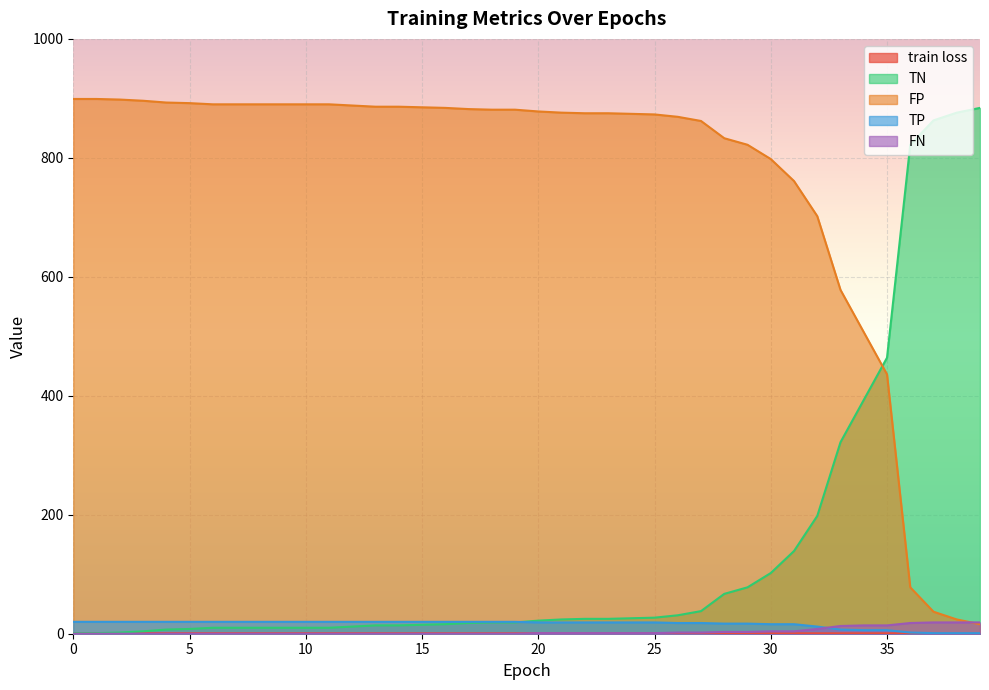

True or false: FN and TN cross at least once.

False